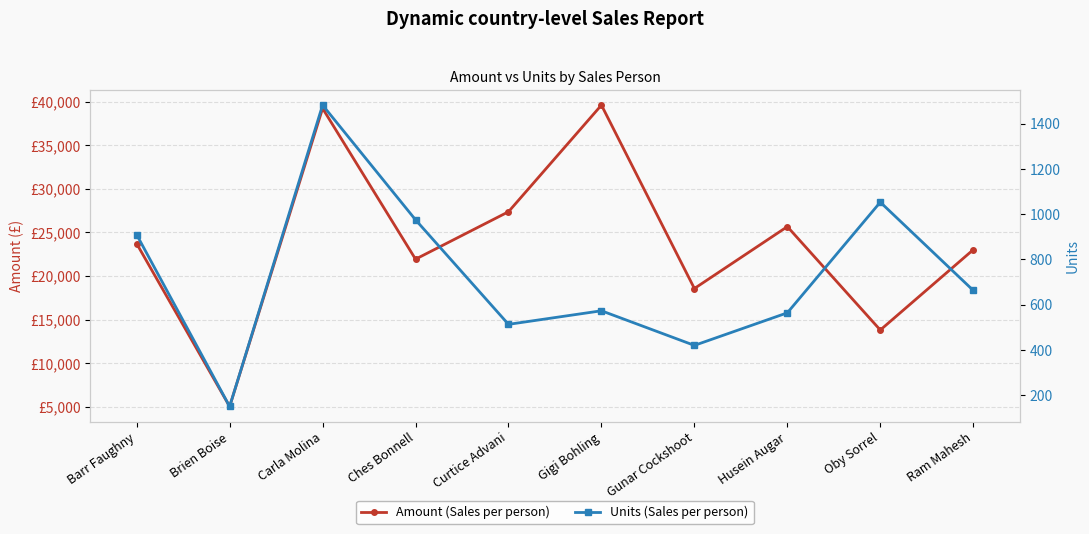

What is the spread (max minus min) of values at Carla Molina?

37760